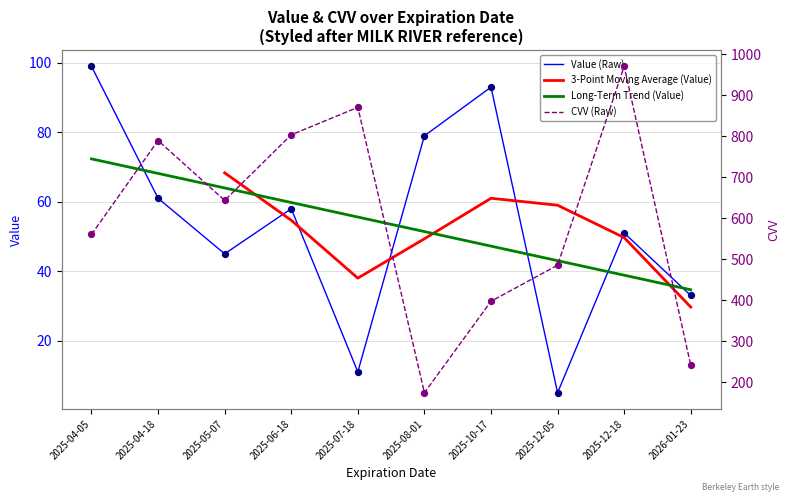

What are all the series names shown in the legend?

Value (Raw), 3-Point Moving Average (Value), Long-Term Trend (Value), CVV (Raw)